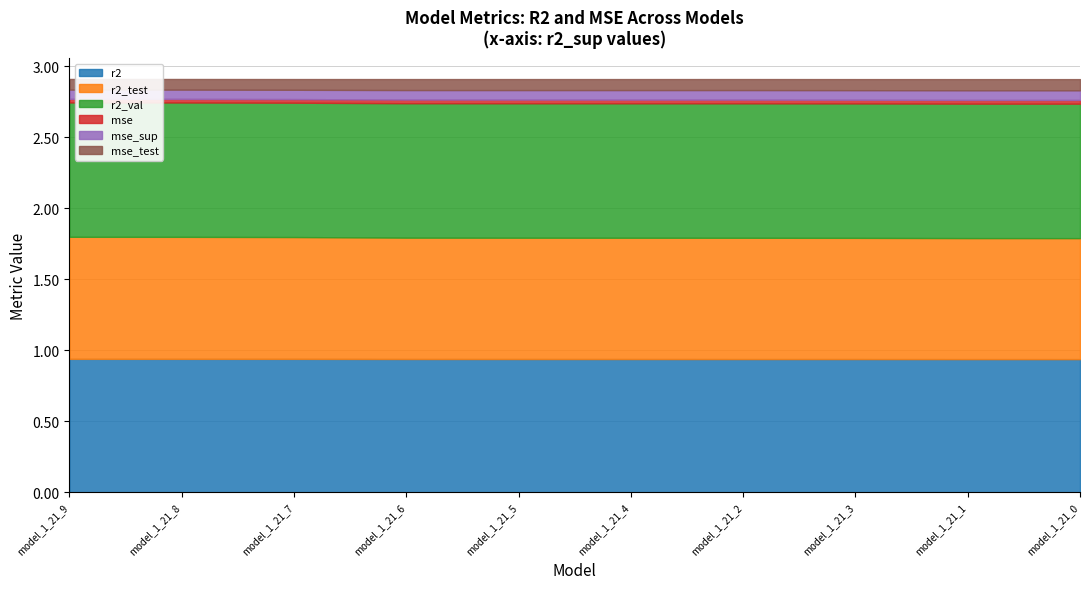

Reading right to left, list all the values displayed in this chart.

r2: 0.9	0.9	0.9	0.9	0.9	0.9	0.9	0.9	0.9	0.9
r2_test: 0.9	0.9	0.9	0.9	0.9	0.9	0.9	0.9	0.9	0.9
r2_val: 0.9	0.9	0.9	0.9	0.9	0.9	0.9	0.9	0.9	0.9
mse: 0.0	0.0	0.0	0.0	0.0	0.0	0.0	0.0	0.0	0.0
mse_sup: 0.1	0.1	0.1	0.1	0.1	0.1	0.1	0.1	0.1	0.1
mse_test: 0.1	0.1	0.1	0.1	0.1	0.1	0.1	0.1	0.1	0.1